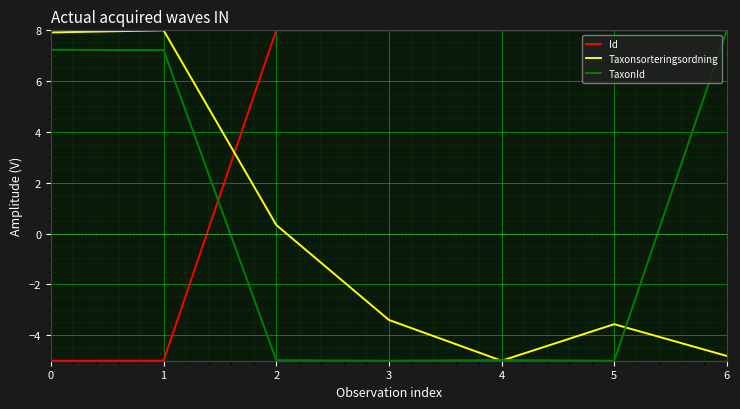

What is the difference between the maximum and minimum values in the Id series?

13.0